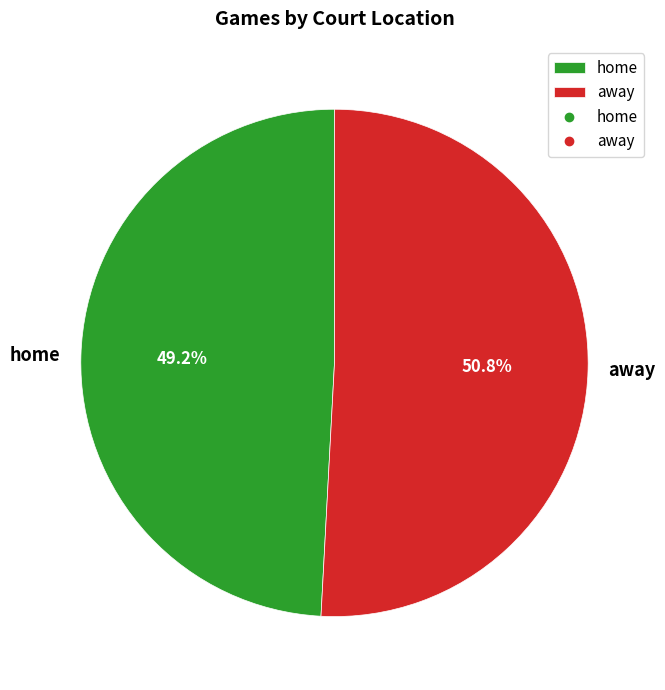

To the nearest percent, what is the difference between the home and away slice percentages?

2%